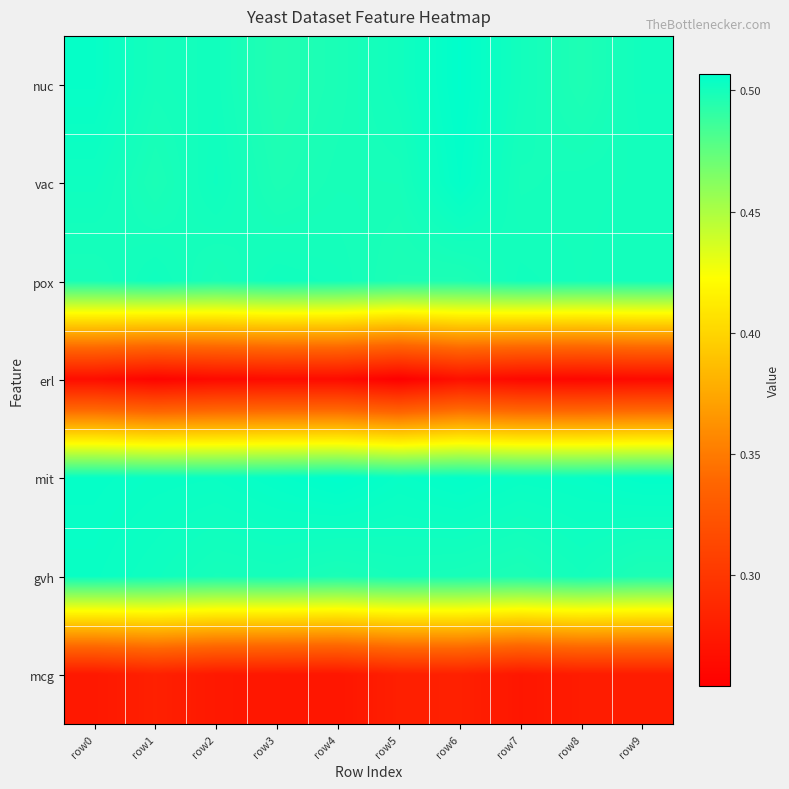

At which category does the chart reach its minimum across all series?

row5